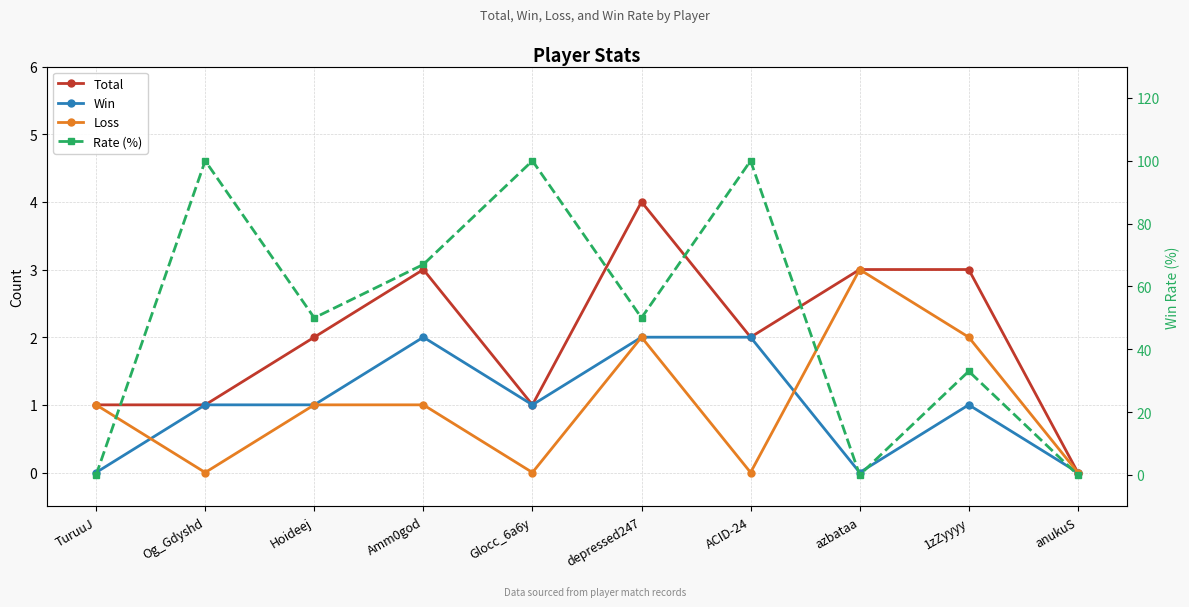

Which category has the highest value in the Total series?

depressed247